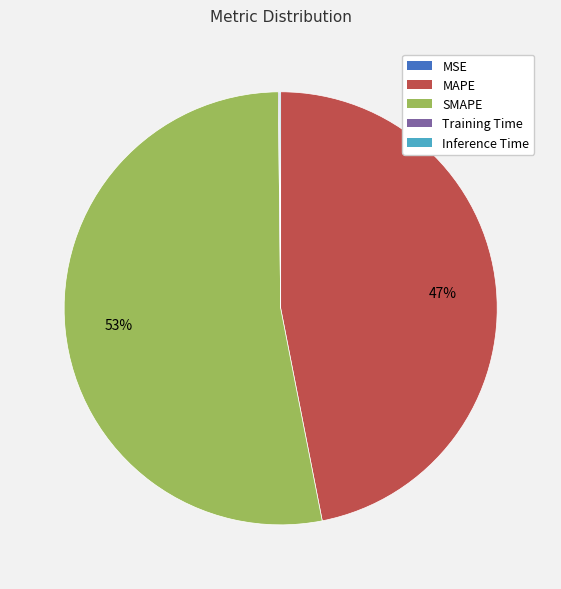

To the nearest percent, what portion does SMAPE represent?

53%